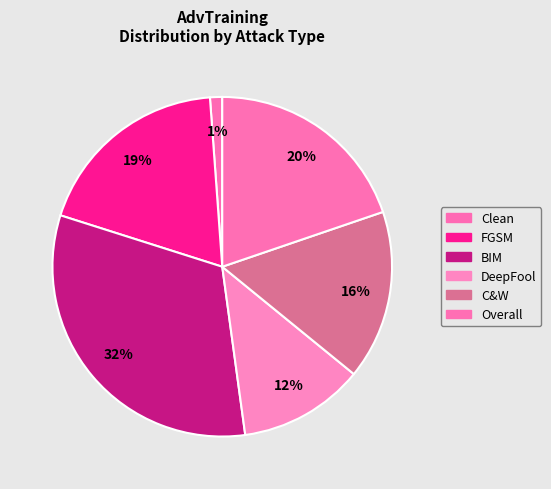

What is the largest slice in the pie chart?

BIM